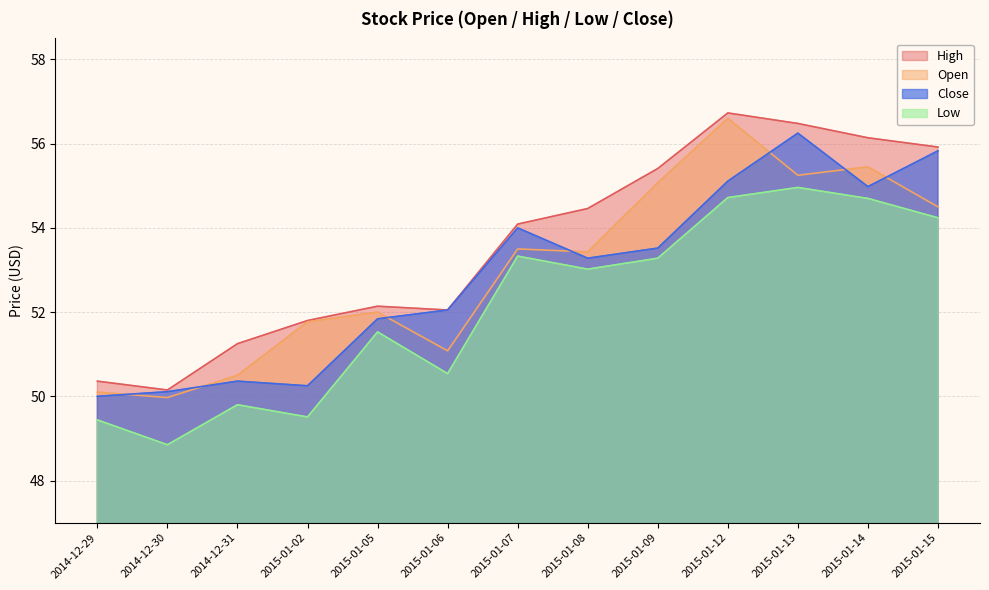

Does the chart have visible grid lines?

Yes